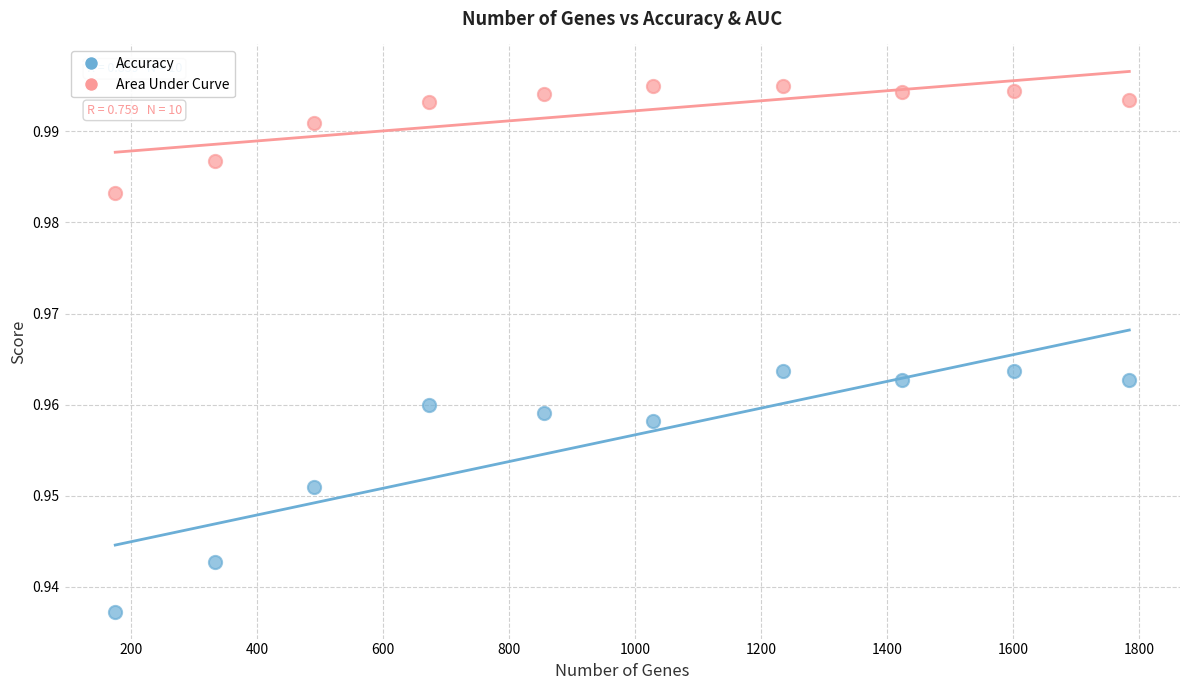

Which series has the widest spread of Y values?

Accuracy